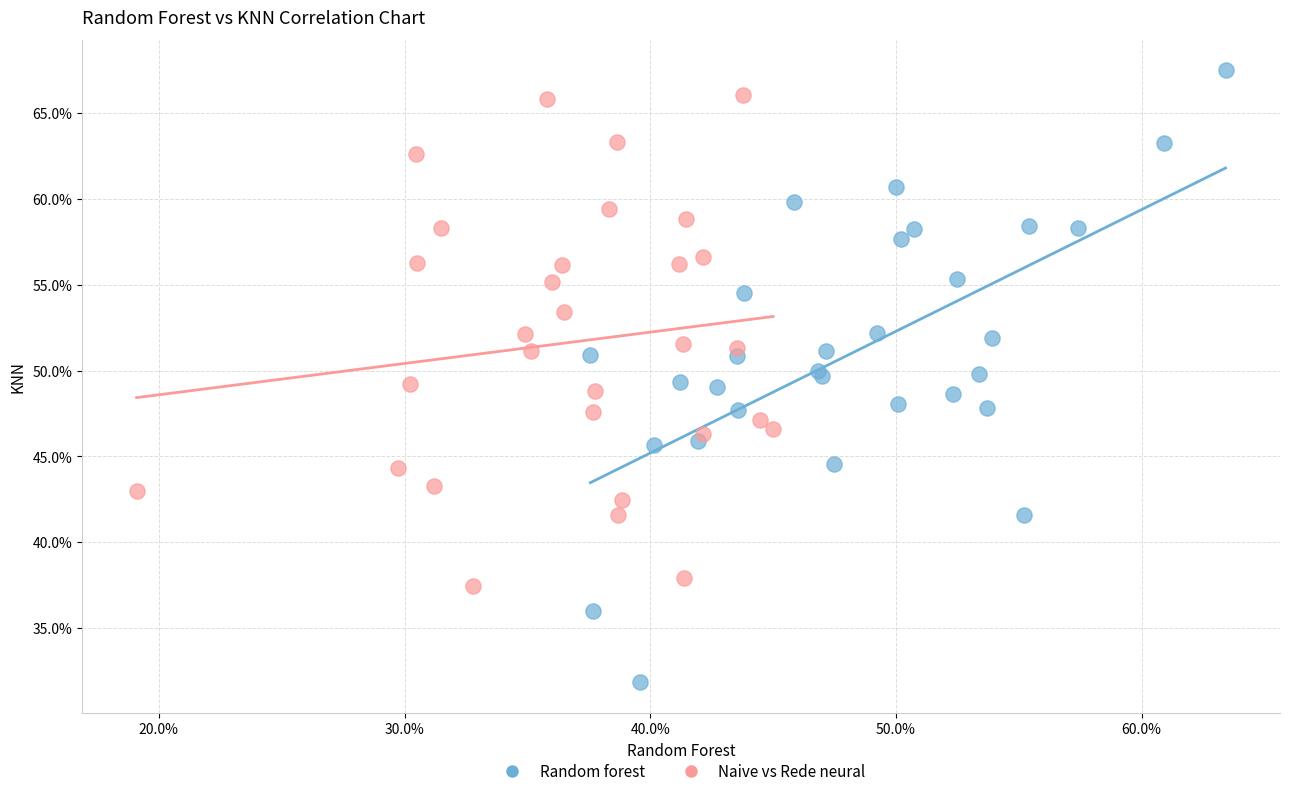

Which series has the largest Y range (max minus min)?

Random forest